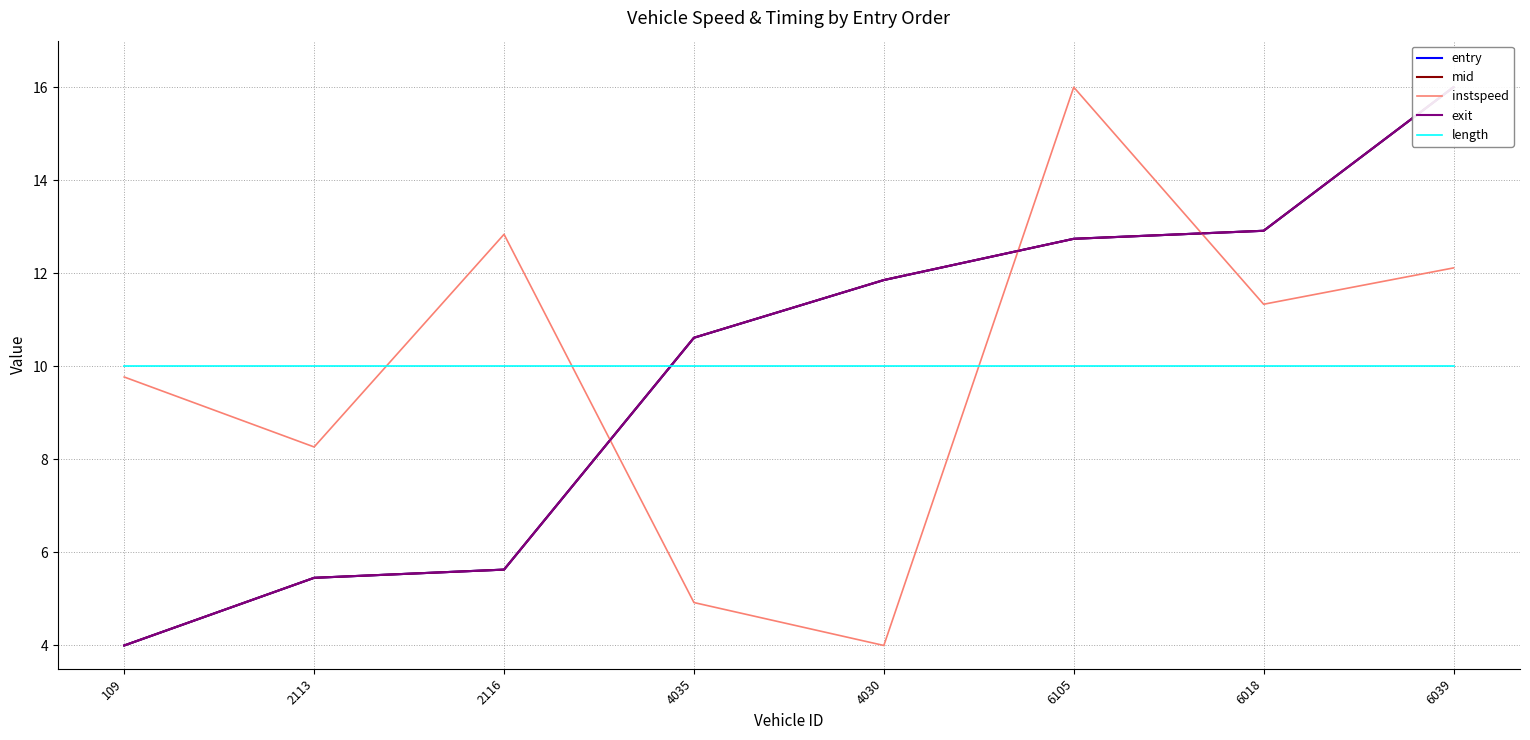

What is the maximum value shown in the chart?

16.0